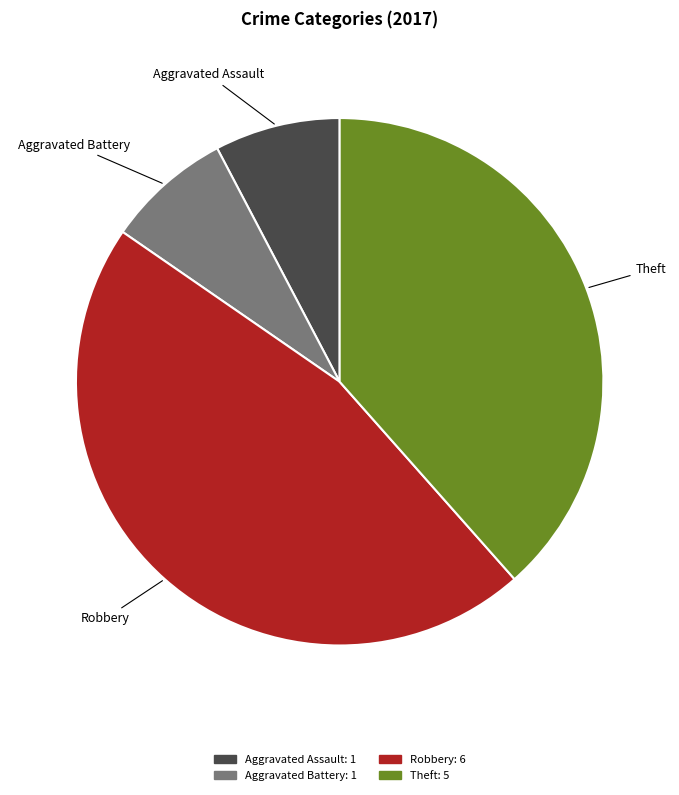

The Aggravated Battery slice represents 1% of the pie. True or false?

False